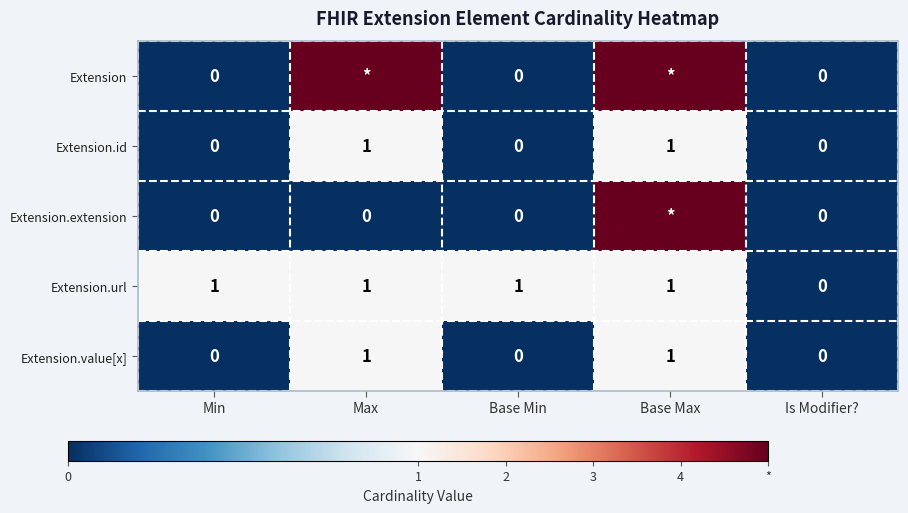

The Extension.value[x] series shows 2 at Max. True or false?

False